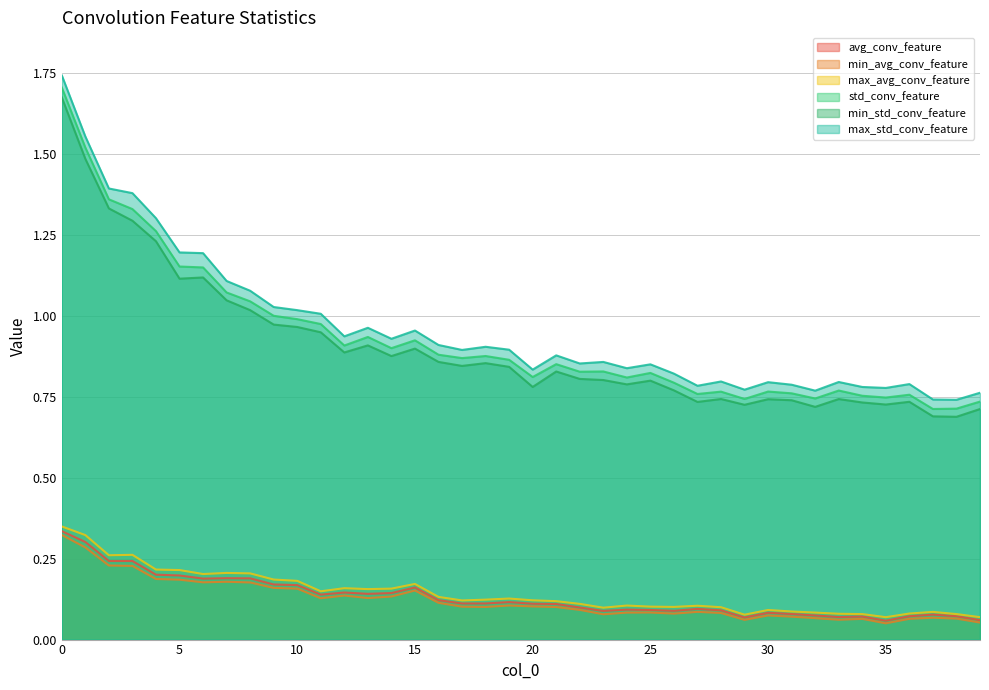

Reading left to right, transcribe all the data shown in this chart.

avg_conv_feature: 0=0.3	1=0.3	2=0.2	3=0.2	4=0.2	5=0.2	6=0.2	7=0.2	8=0.2	9=0.2	10=0.2	11=0.1	12=0.1	13=0.1	14=0.1	15=0.2	16=0.1	17=0.1	18=0.1	19=0.1	20=0.1	21=0.1	22=0.1	23=0.1	24=0.1	25=0.1	26=0.1	27=0.1	28=0.1	29=0.1	30=0.1	31=0.1	32=0.1	33=0.1	34=0.1	35=0.1	36=0.1	37=0.1	38=0.1	39=0.1
min_avg_conv_feature: 0=0.3	1=0.3	2=0.2	3=0.2	4=0.2	5=0.2	6=0.2	7=0.2	8=0.2	9=0.2	10=0.2	11=0.1	12=0.1	13=0.1	14=0.1	15=0.2	16=0.1	17=0.1	18=0.1	19=0.1	20=0.1	21=0.1	22=0.1	23=0.1	24=0.1	25=0.1	26=0.1	27=0.1	28=0.1	29=0.1	30=0.1	31=0.1	32=0.1	33=0.1	34=0.1	35=0.1	36=0.1	37=0.1	38=0.1	39=0.1
max_avg_conv_feature: 0=0.3	1=0.3	2=0.3	3=0.3	4=0.2	5=0.2	6=0.2	7=0.2	8=0.2	9=0.2	10=0.2	11=0.1	12=0.2	13=0.2	14=0.2	15=0.2	16=0.1	17=0.1	18=0.1	19=0.1	20=0.1	21=0.1	22=0.1	23=0.1	24=0.1	25=0.1	26=0.1	27=0.1	28=0.1	29=0.1	30=0.1	31=0.1	32=0.1	33=0.1	34=0.1	35=0.1	36=0.1	37=0.1	38=0.1	39=0.1
std_conv_feature: 0=1.7	1=1.5	2=1.4	3=1.3	4=1.3	5=1.2	6=1.1	7=1.1	8=1.0	9=1.0	10=1.0	11=1.0	12=0.9	13=0.9	14=0.9	15=0.9	16=0.9	17=0.9	18=0.9	19=0.9	20=0.8	21=0.9	22=0.8	23=0.8	24=0.8	25=0.8	26=0.8	27=0.8	28=0.8	29=0.7	30=0.8	31=0.8	32=0.7	33=0.8	34=0.8	35=0.7	36=0.8	37=0.7	38=0.7	39=0.7
min_std_conv_feature: 0=1.7	1=1.5	2=1.3	3=1.3	4=1.2	5=1.1	6=1.1	7=1.0	8=1.0	9=1.0	10=1.0	11=0.9	12=0.9	13=0.9	14=0.9	15=0.9	16=0.9	17=0.8	18=0.9	19=0.8	20=0.8	21=0.8	22=0.8	23=0.8	24=0.8	25=0.8	26=0.8	27=0.7	28=0.7	29=0.7	30=0.7	31=0.7	32=0.7	33=0.7	34=0.7	35=0.7	36=0.7	37=0.7	38=0.7	39=0.7
max_std_conv_feature: 0=1.7	1=1.6	2=1.4	3=1.4	4=1.3	5=1.2	6=1.2	7=1.1	8=1.1	9=1.0	10=1.0	11=1.0	12=0.9	13=1.0	14=0.9	15=1.0	16=0.9	17=0.9	18=0.9	19=0.9	20=0.8	21=0.9	22=0.9	23=0.9	24=0.8	25=0.8	26=0.8	27=0.8	28=0.8	29=0.8	30=0.8	31=0.8	32=0.8	33=0.8	34=0.8	35=0.8	36=0.8	37=0.7	38=0.7	39=0.8